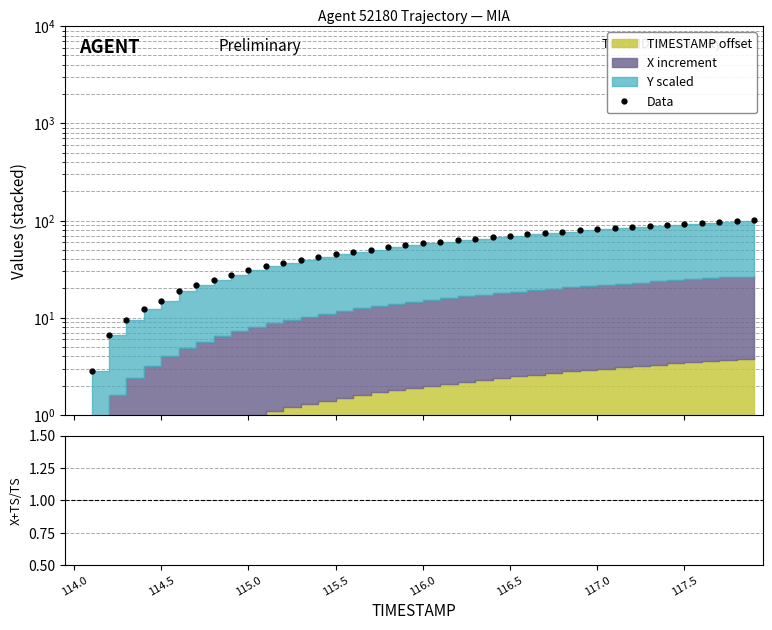

Between 9 and 21, which is larger?

21